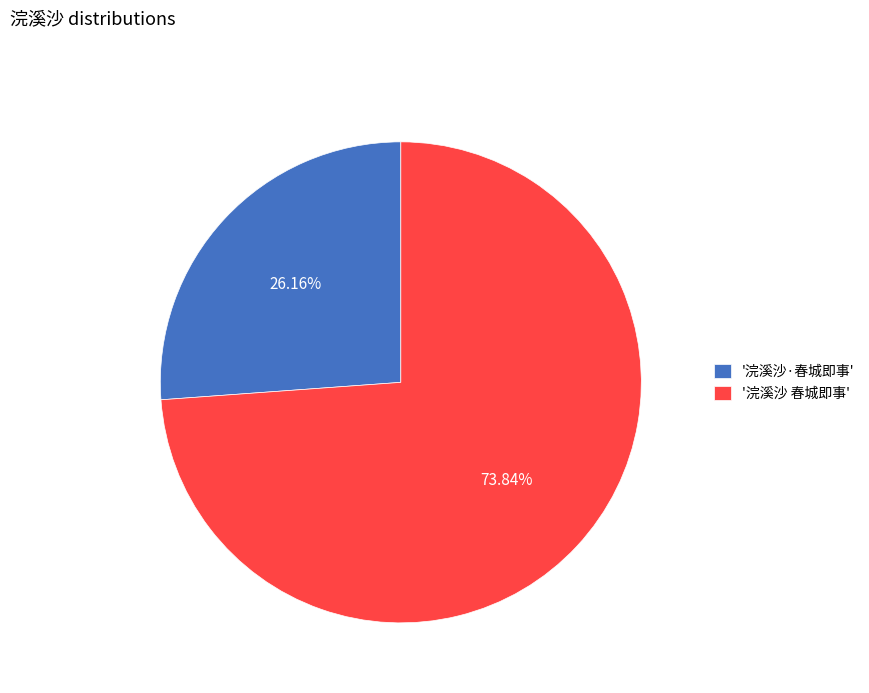

Approximately how many times larger is the value at '浣溪沙·春城即事' compared to '浣溪沙 春城即事'?

0.4